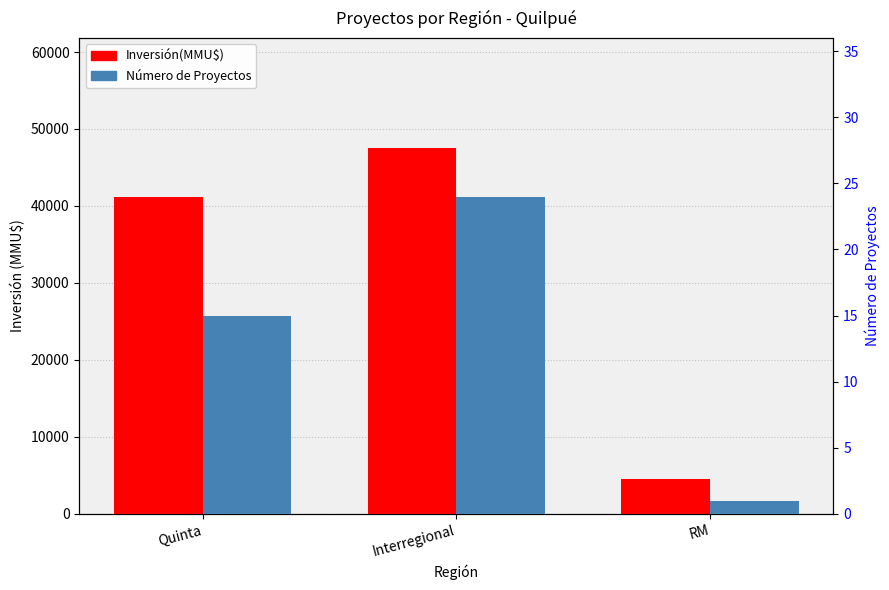

What is the value of the Inversión(MMU$) bar at the 2nd from the left?

47555